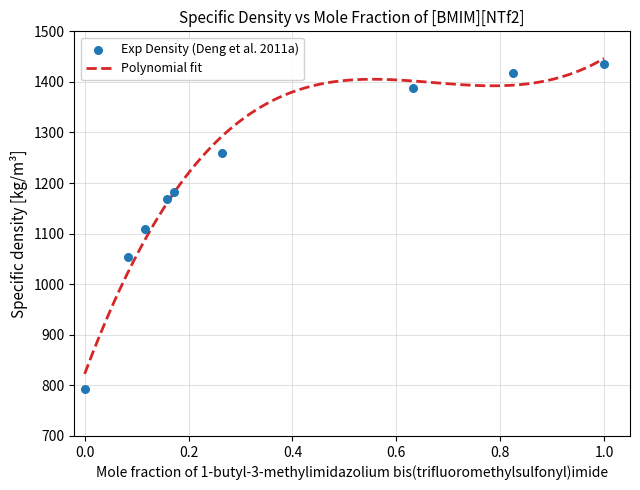

What is the minimum value for Polynomial fit?

822.7